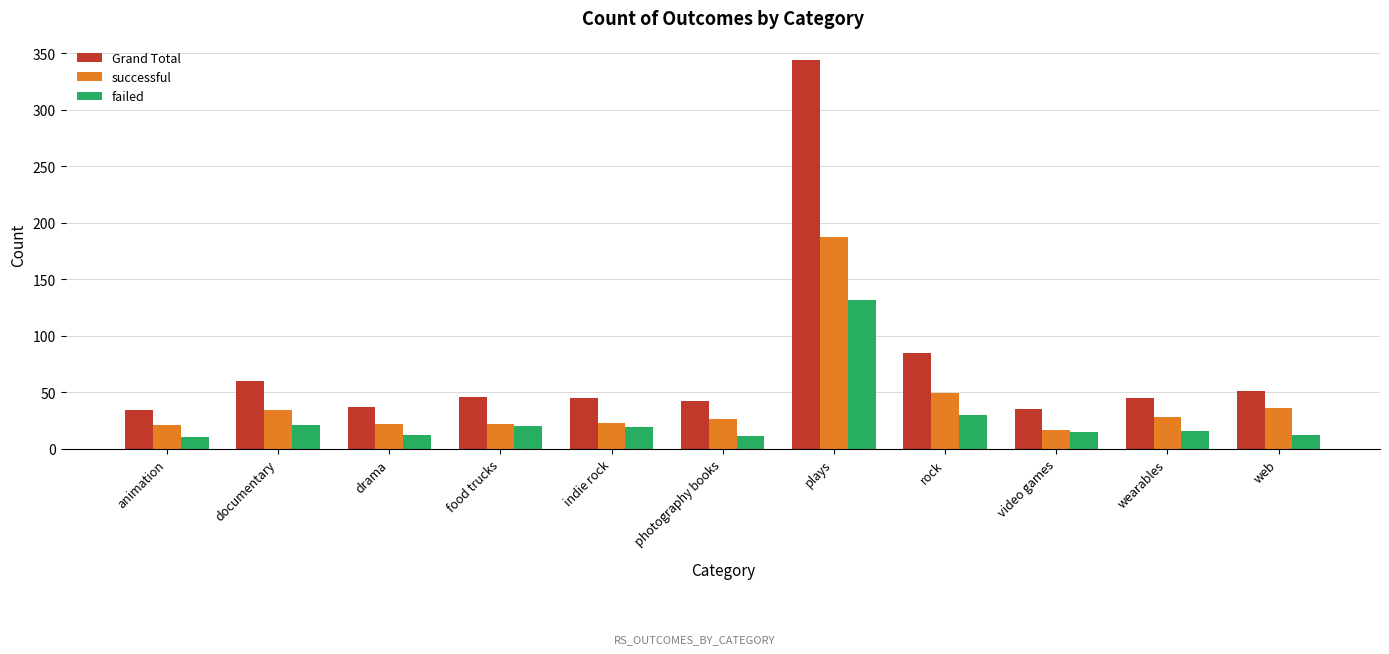

What is the difference between the maximum and second lowest values in the successful series?

166